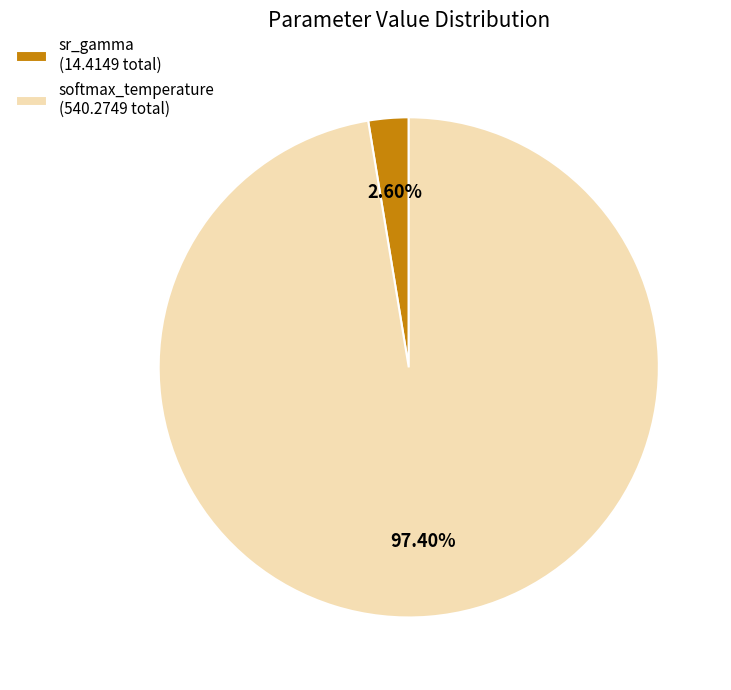

Is there any slice that represents more than half of the pie?

Yes